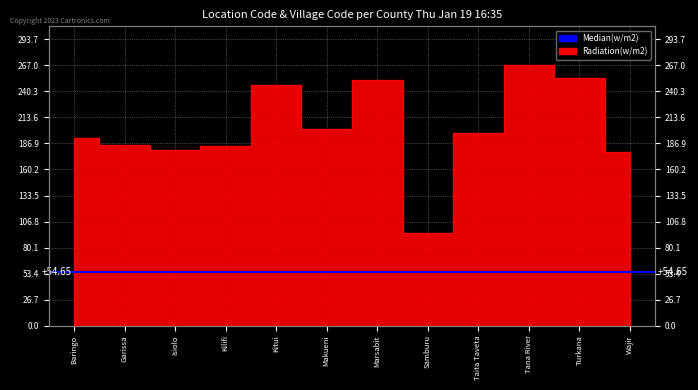

What is the minimum value shown in the chart?

95